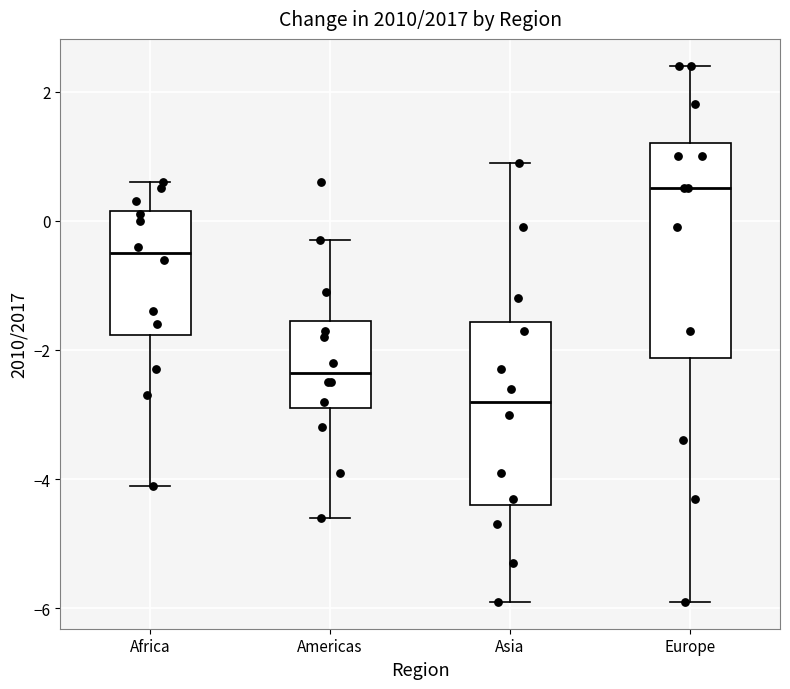

Which box has the highest median line?

Europe